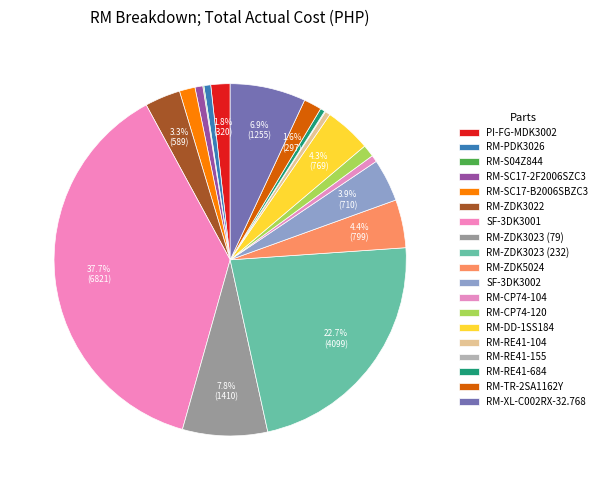

How many slices are in this pie chart?

19